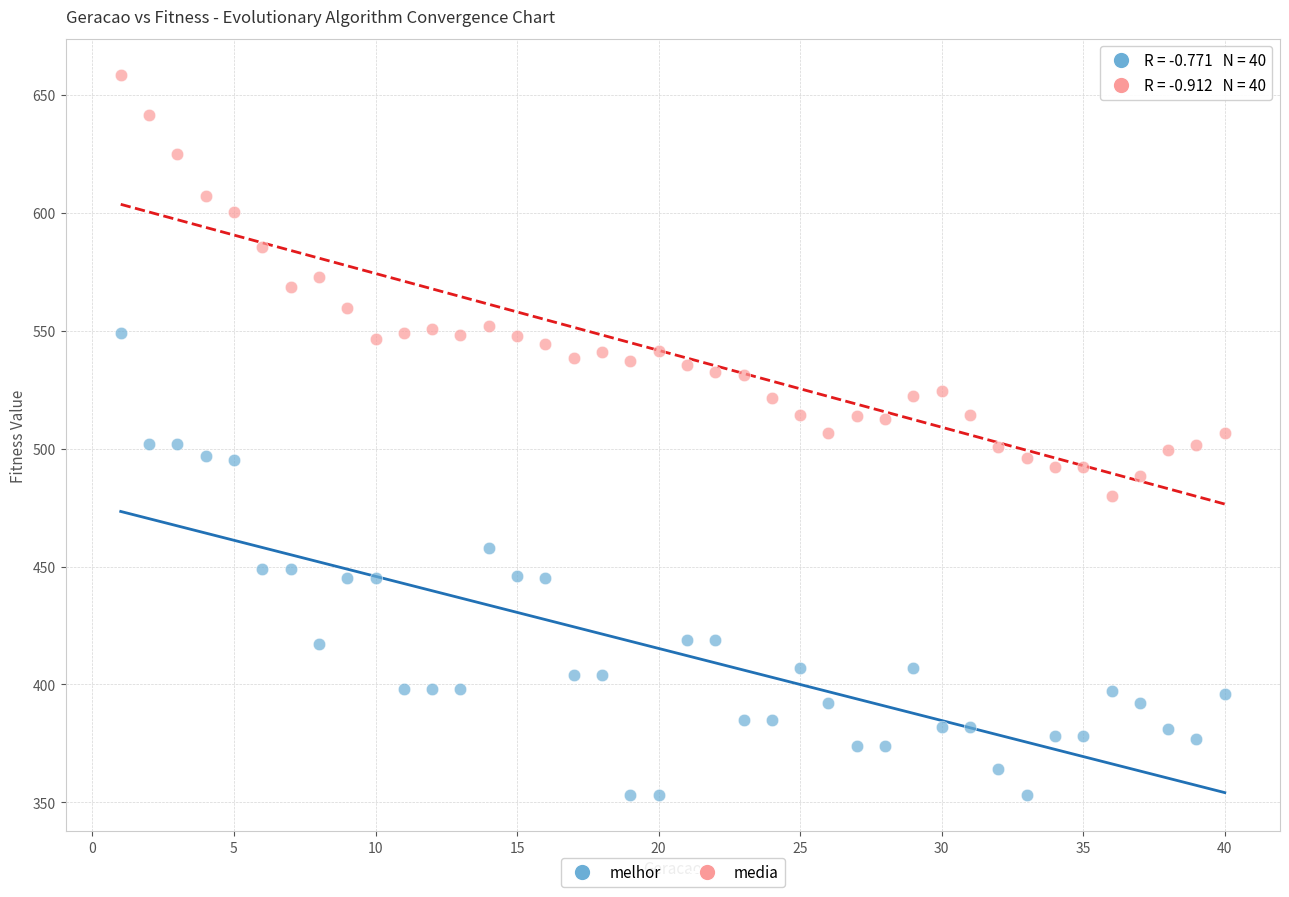

Which series reaches the minimum Y coordinate?

melhor